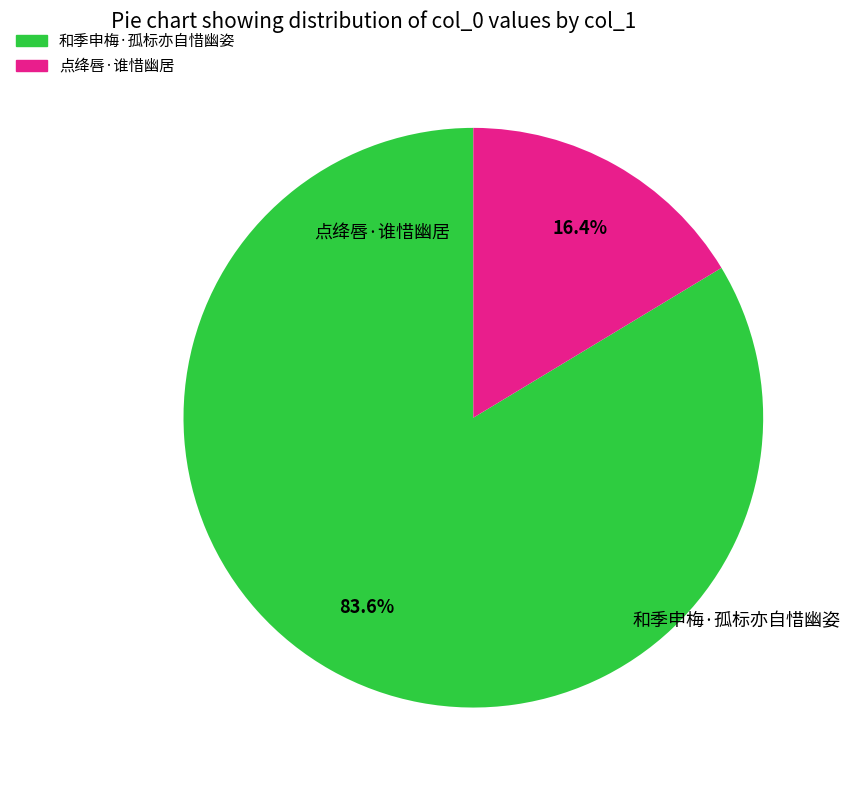

Which category has the biggest portion of the pie?

和季申梅·孤标亦自惜幽姿